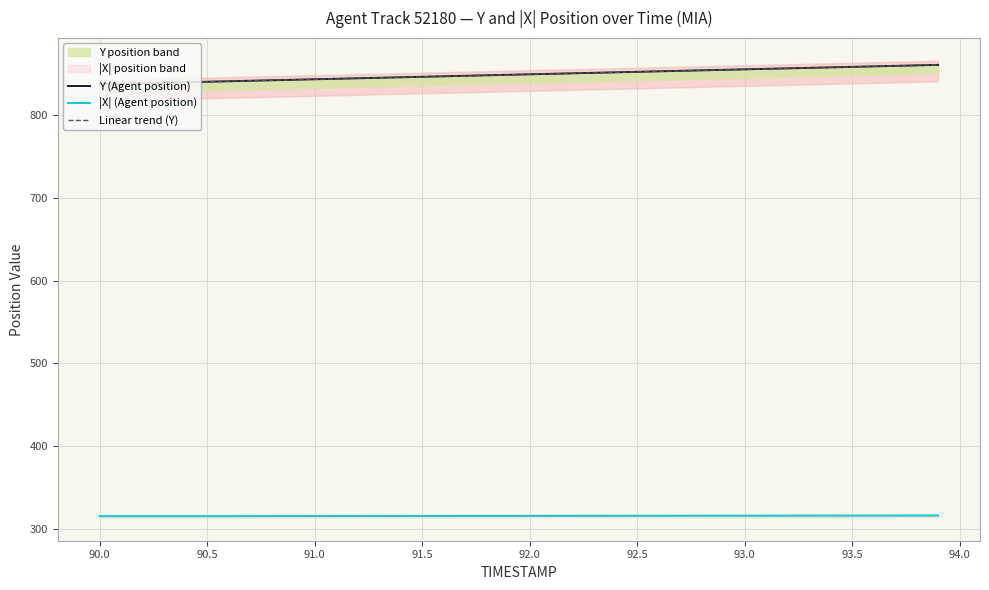

Which series has the largest range (max minus min)?

Y (Agent position)